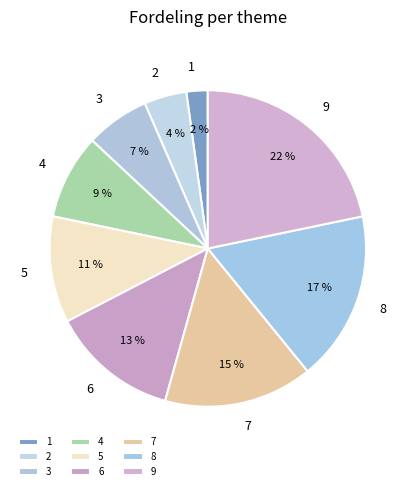

The 9 slice represents 14% of the pie. True or false?

False